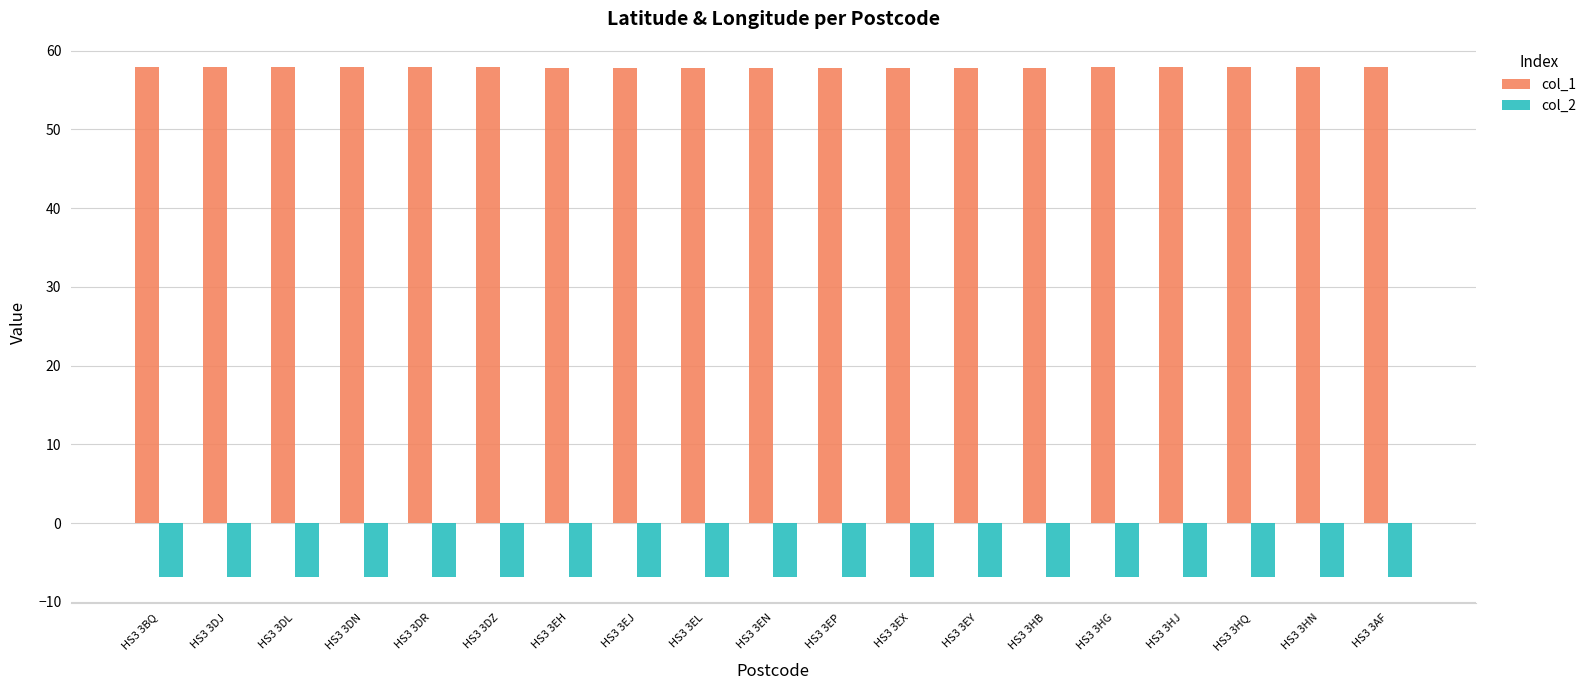

What is the sum of all col_1 values?

1099.3